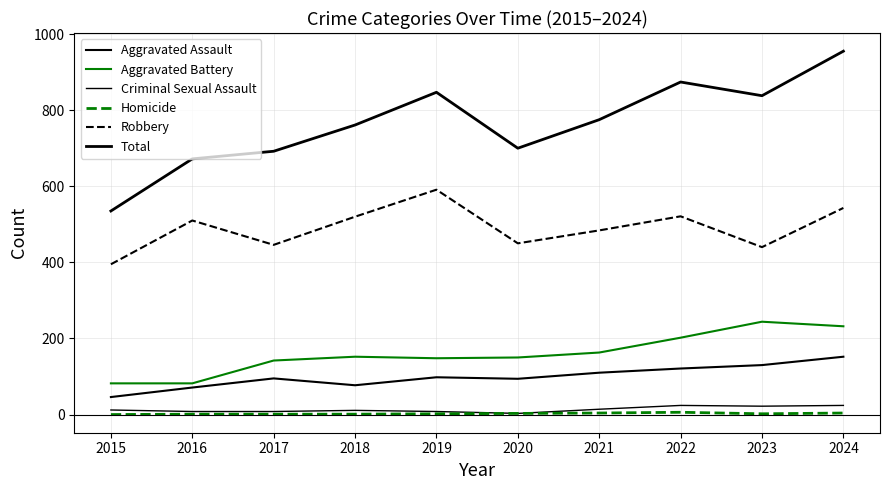

Count the number of data series in this chart.

6